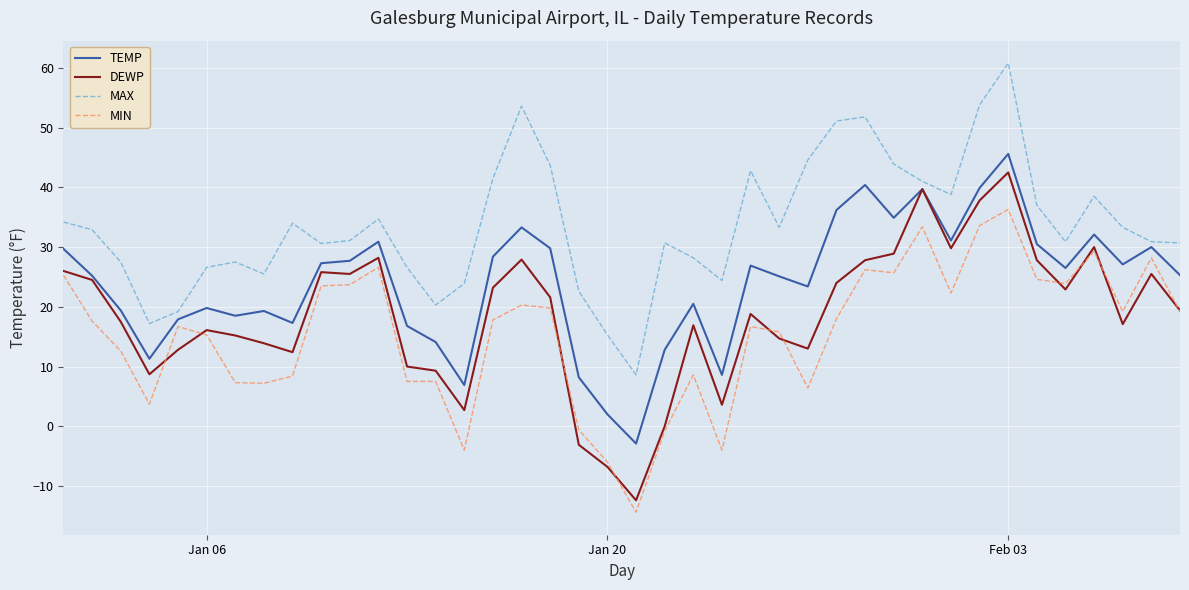

Which series has the widest spread of values?

DEWP